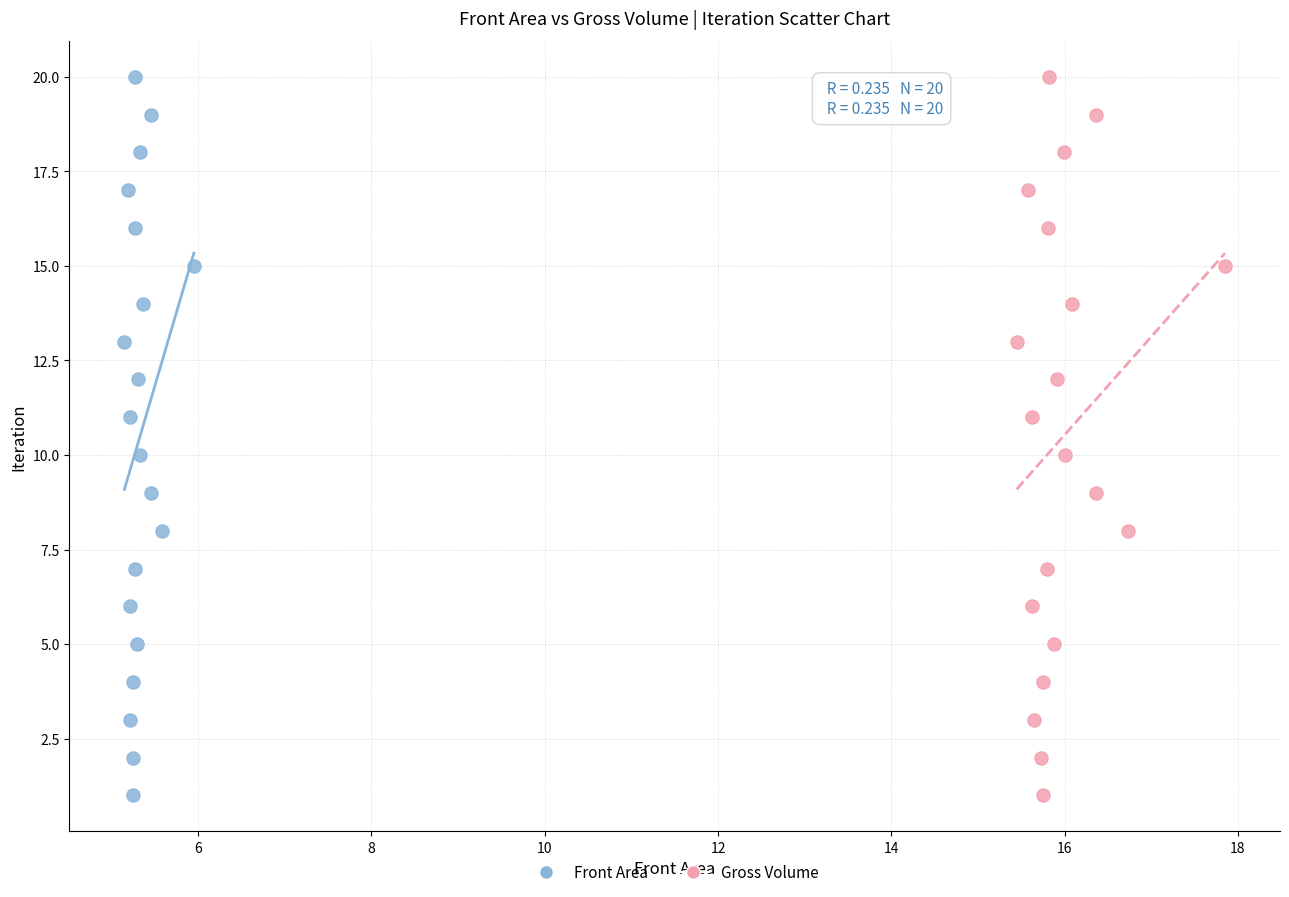

What are all the series names shown in the legend?

Front Area, Gross Volume